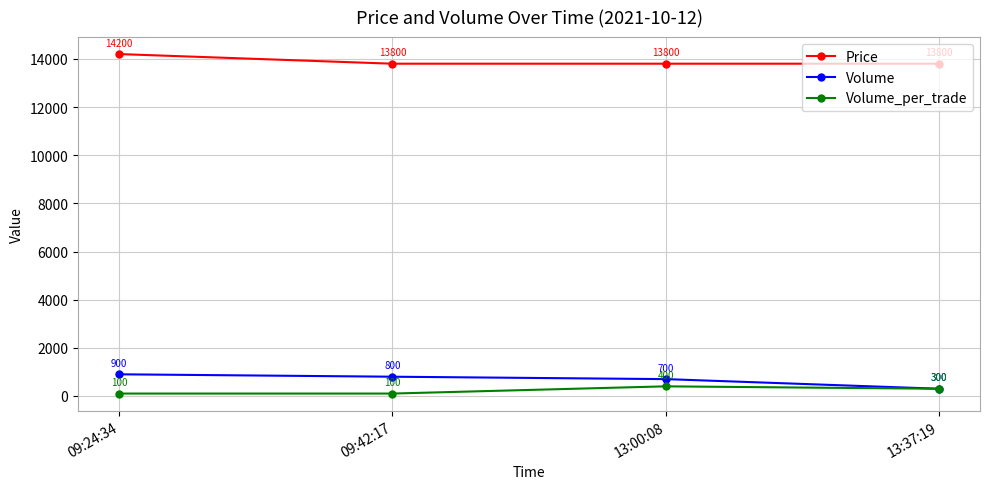

At which category is the sum across all series the highest?

09:24:34